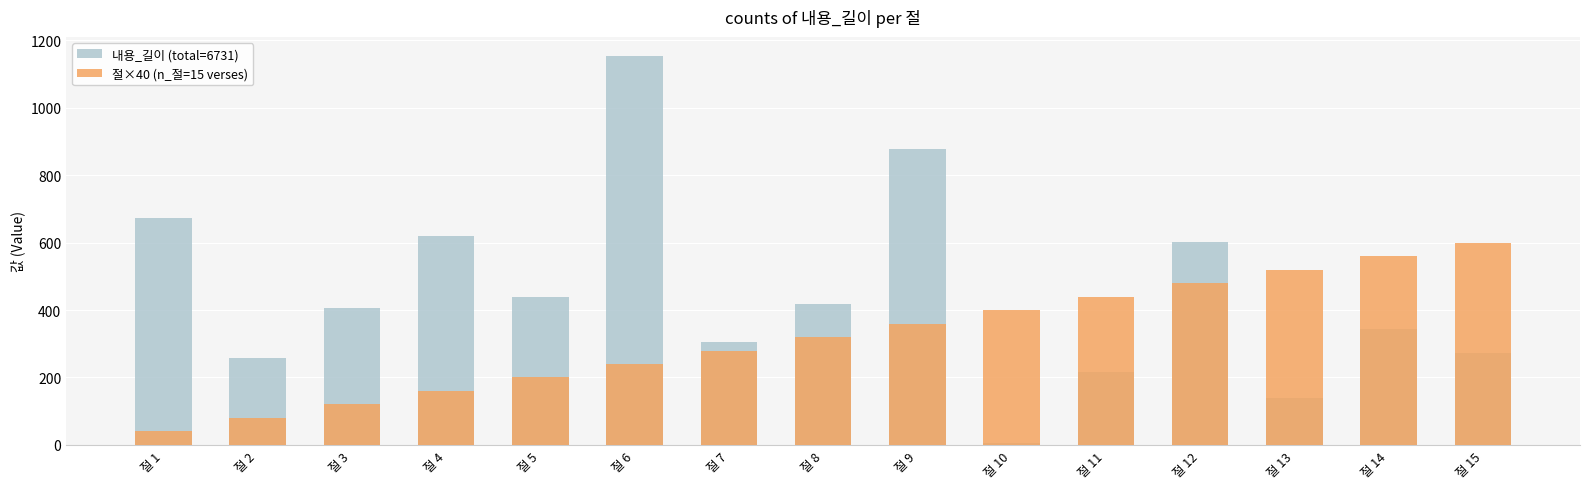

What is the value of the 절×40 (n_절=15 verses) bar at the 7th from the left?

280